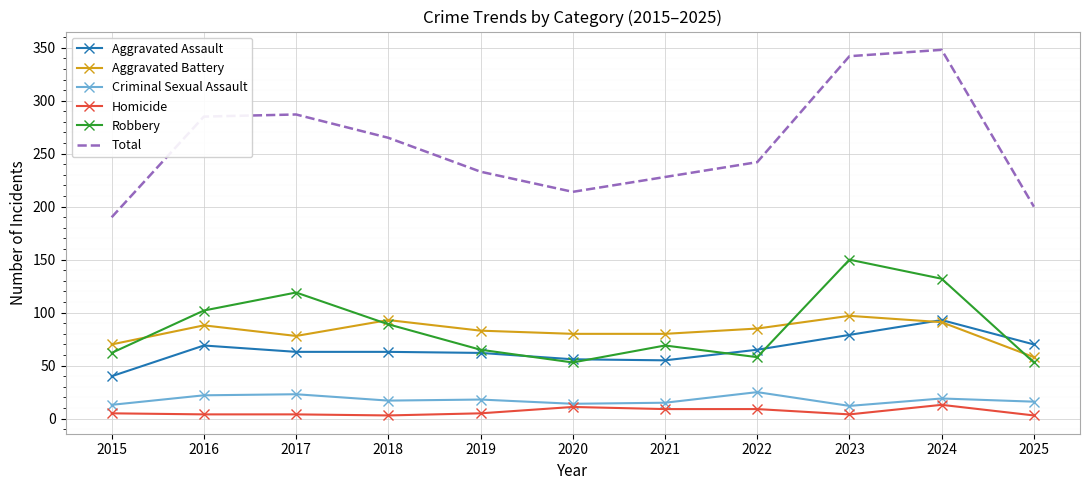

Which series has the widest spread of values?

Total